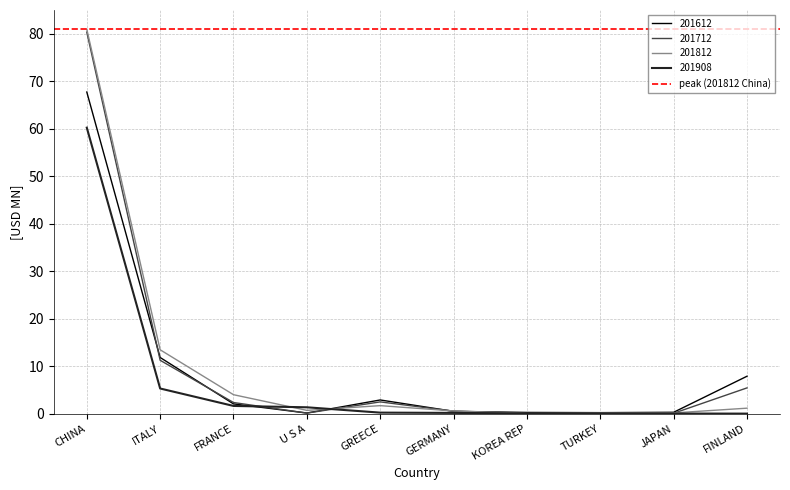

How many categories are shown in the chart?

10